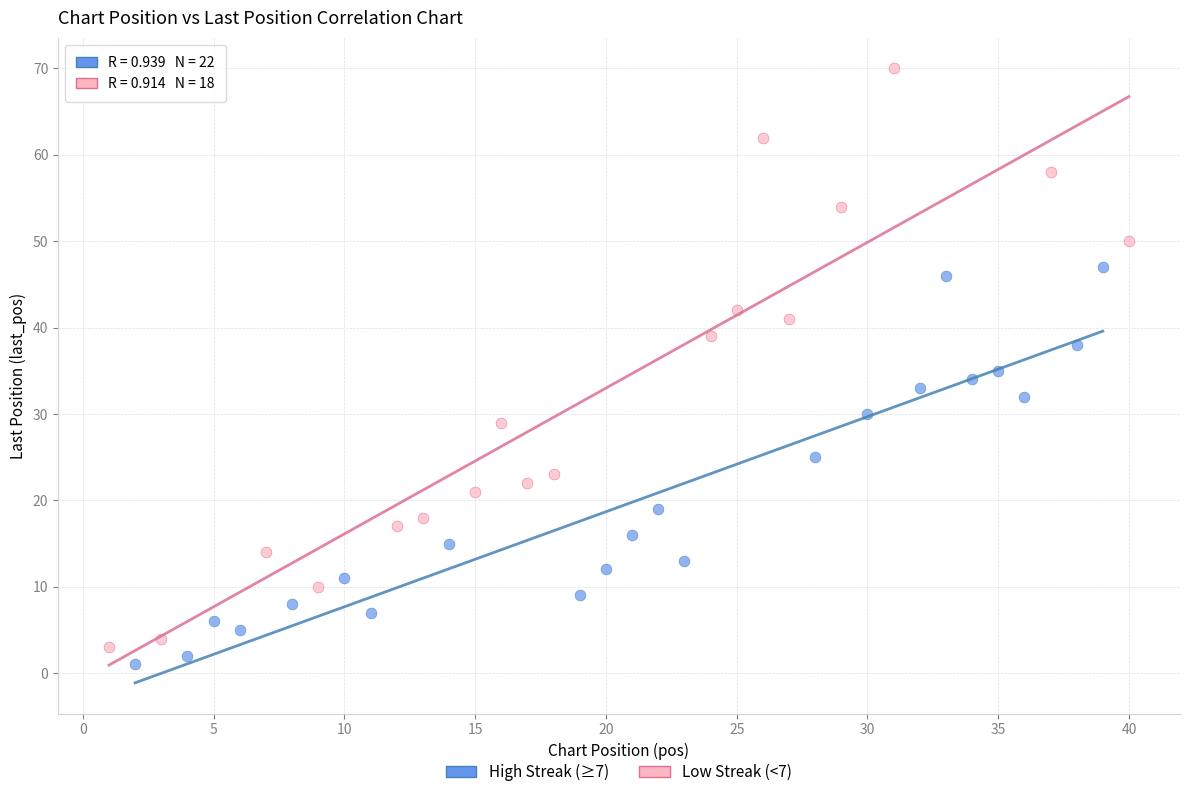

Which series contains the highest Y value?

Low Streak (<7)